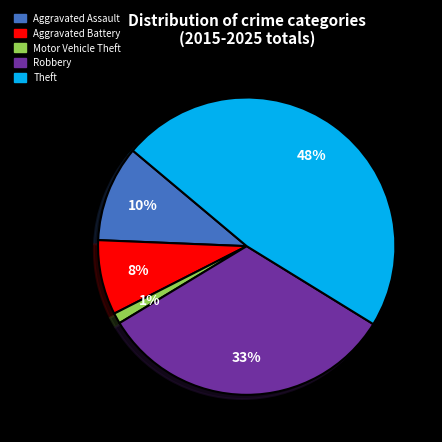

Which slice is the smallest?

Motor Vehicle Theft